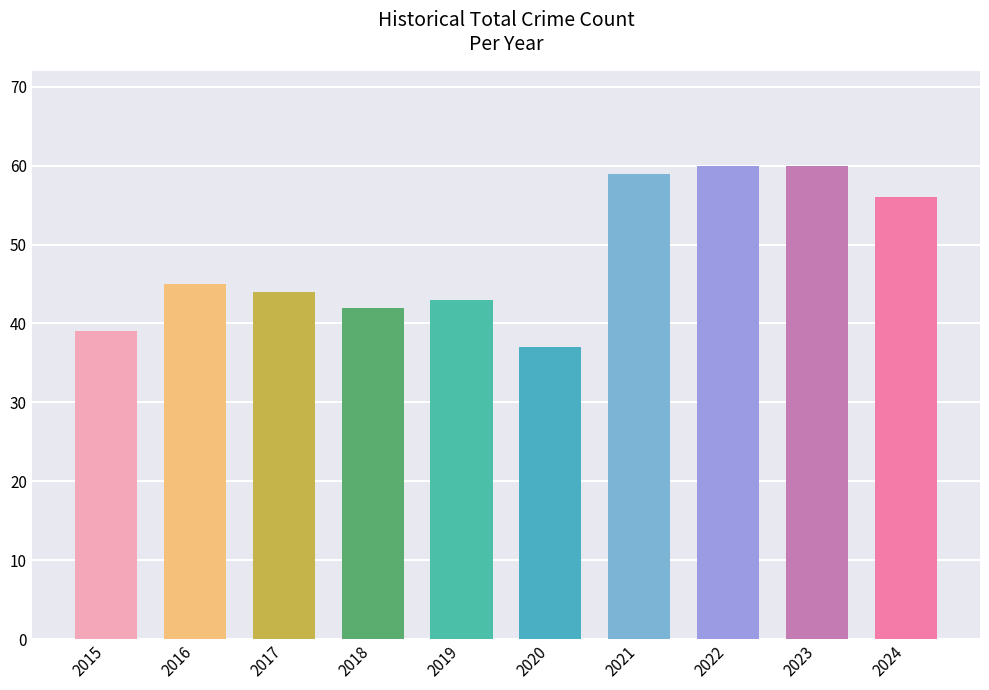

What is the difference between the values at 2024 and 2016?

11